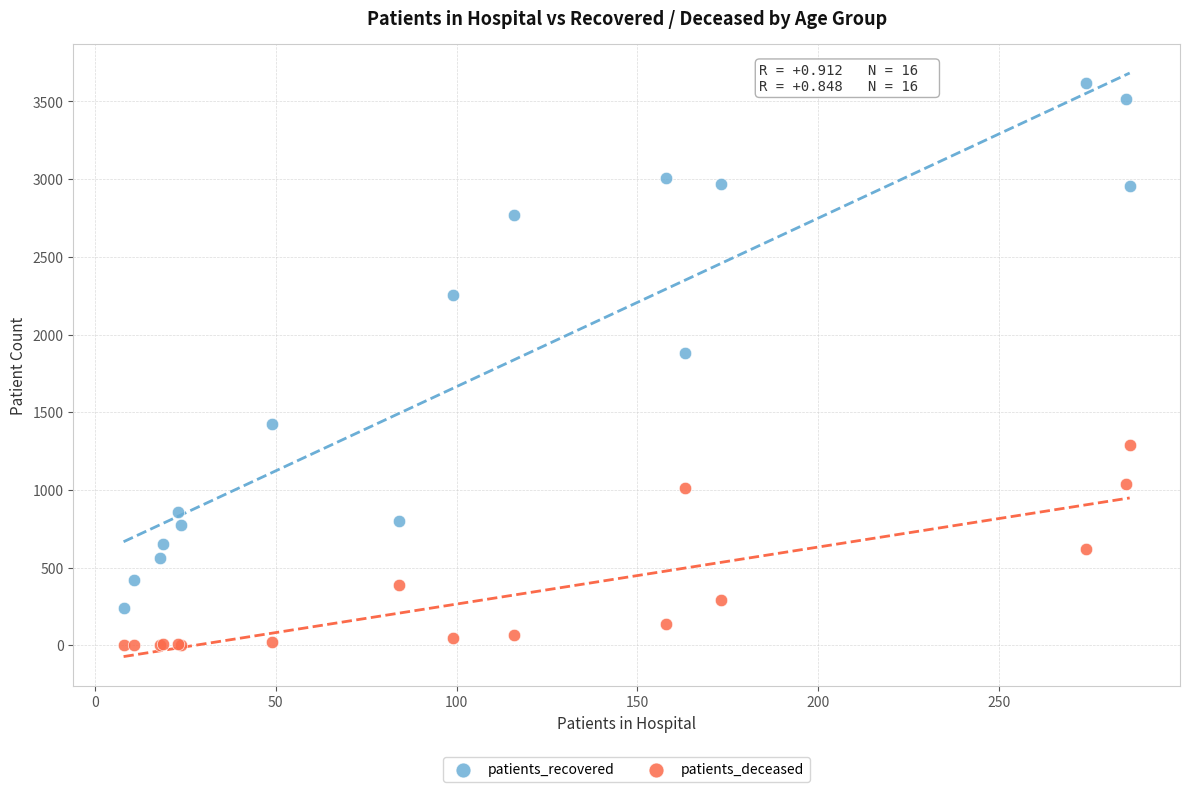

Which series has the largest Y range (max minus min)?

patients_recovered